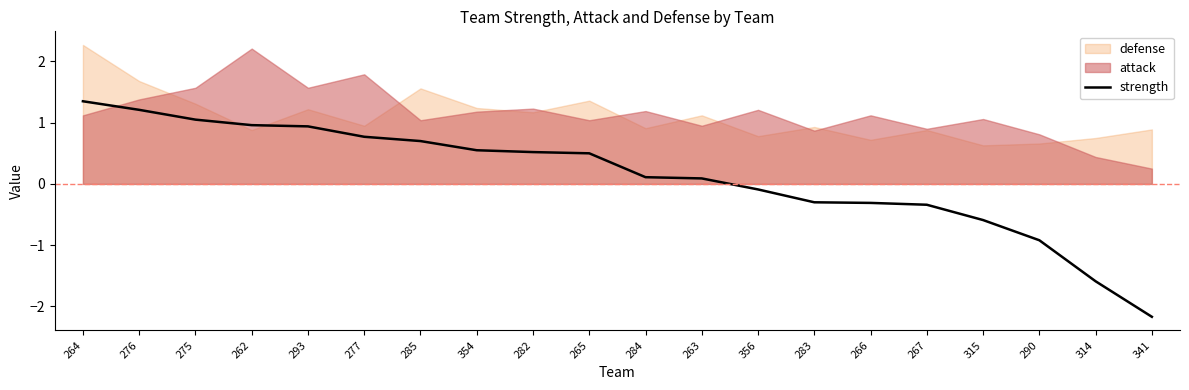

List the labels in order of value, smallest first.

341, 314, 290, 315, 267, 266, 283, 356, 263, 284, 265, 282, 354, 285, 277, 293, 262, 275, 276, 264